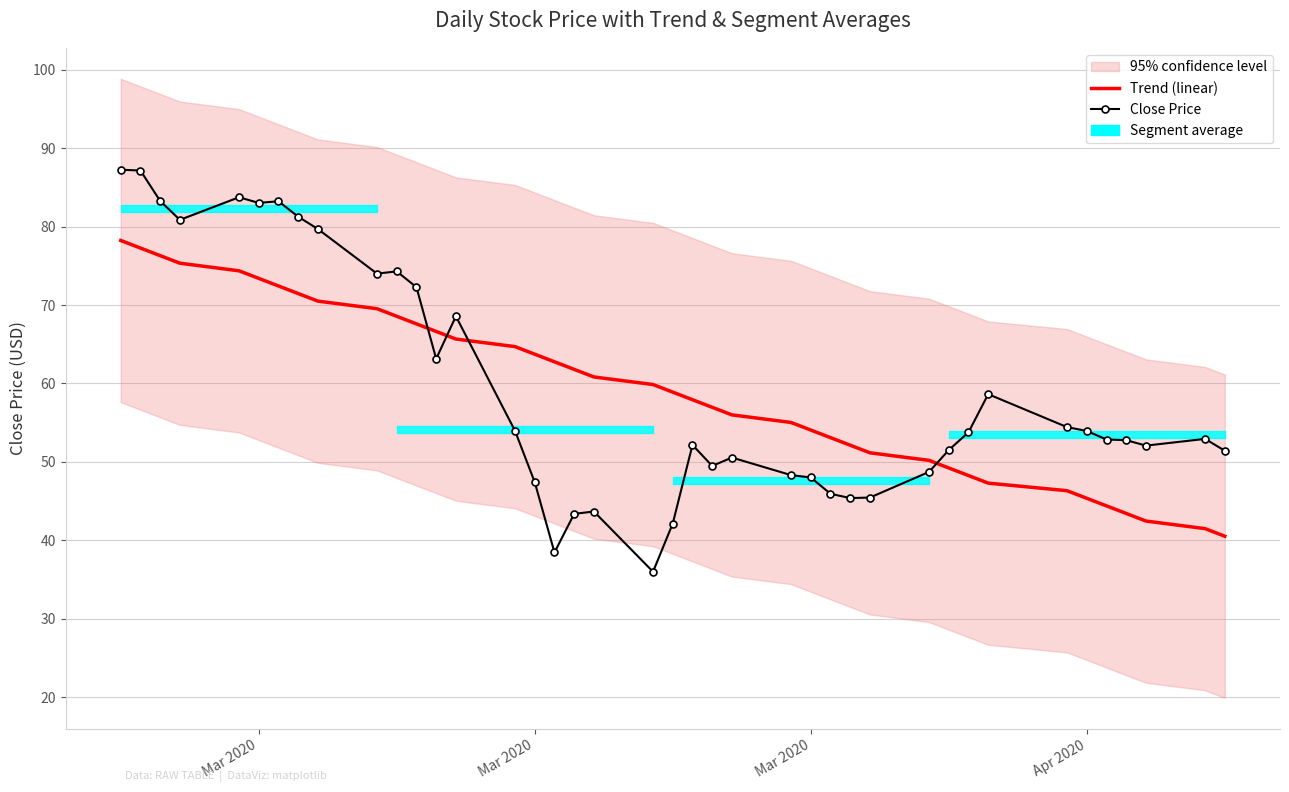

True or false: Trend (linear) has a value of 15.1 at 16.

False